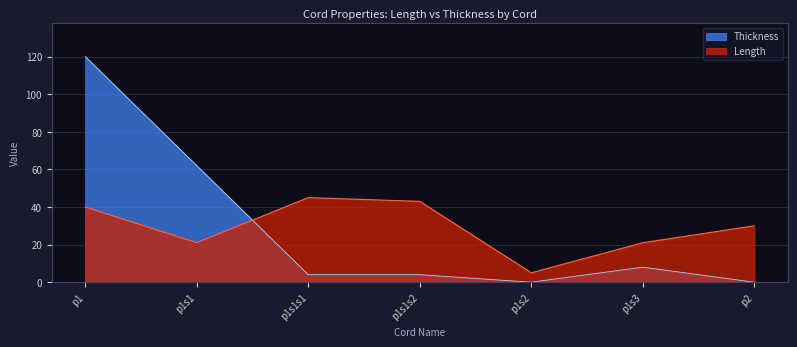

Where is Thickness nearest to the value 60?

p1s1